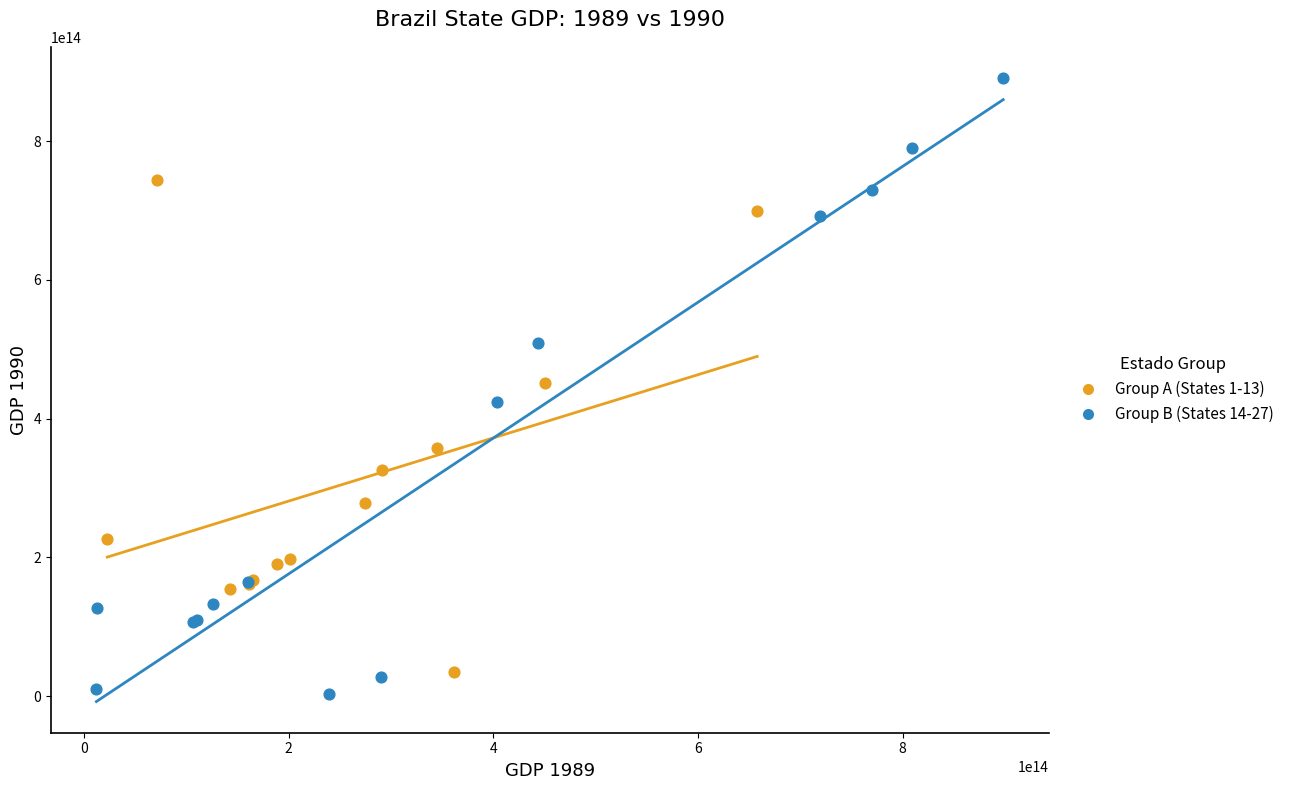

Which series contains the lowest Y value?

Group B (States 14-27)